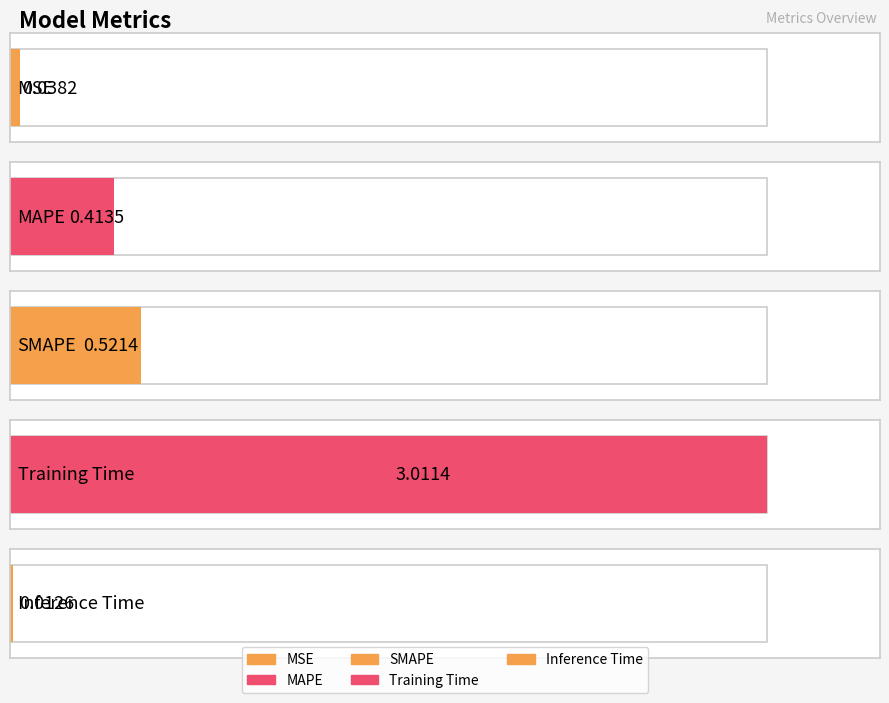

Between Inference Time and MSE, which is larger?

MSE